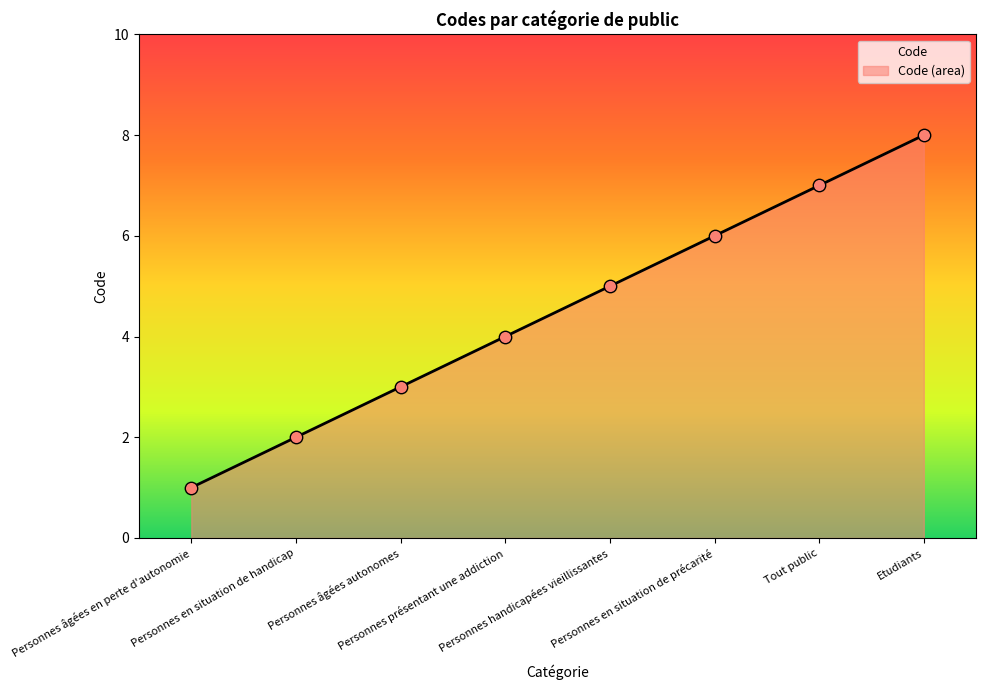

Which has a higher value, Personnes âgées en perte d'autonomie or Personnes handicapées vieillissantes?

Personnes handicapées vieillissantes